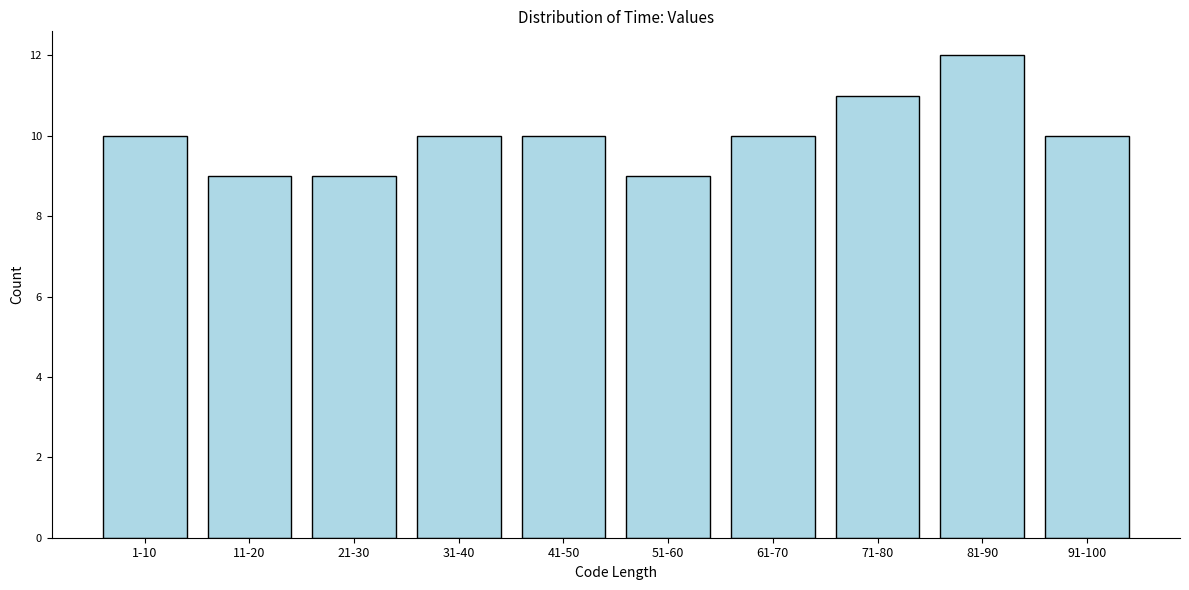

Reading left to right, what are all the values shown in this chart?

10	9	9	10	10	9	10	11	12	10